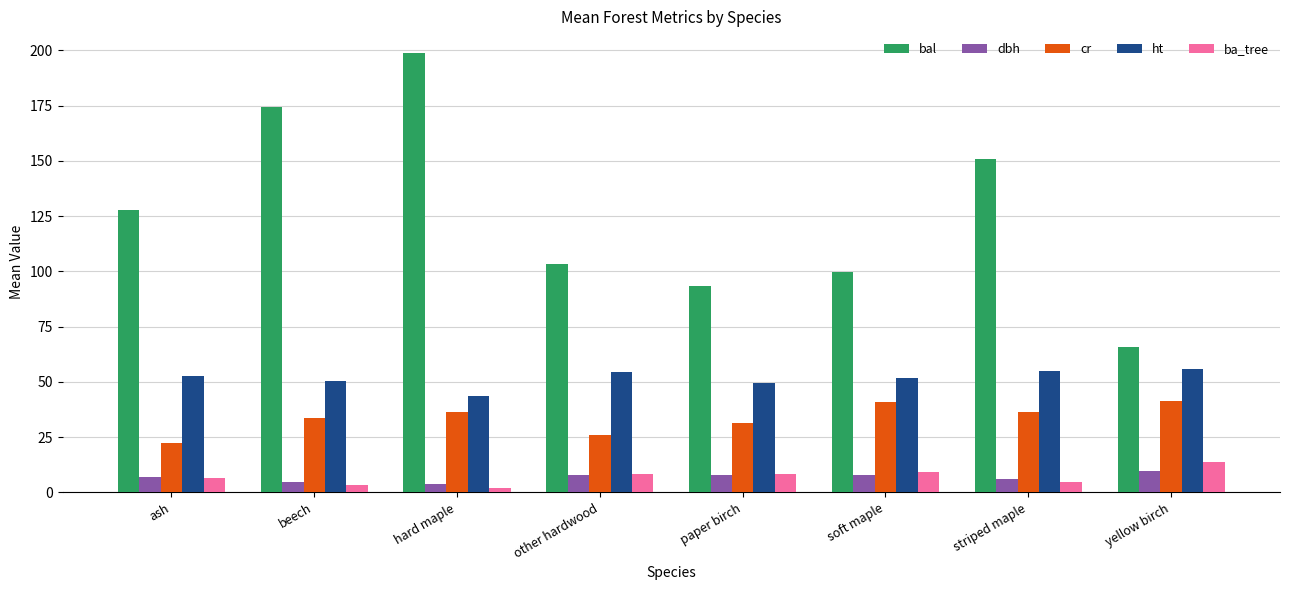

How many bars are there in total?

40